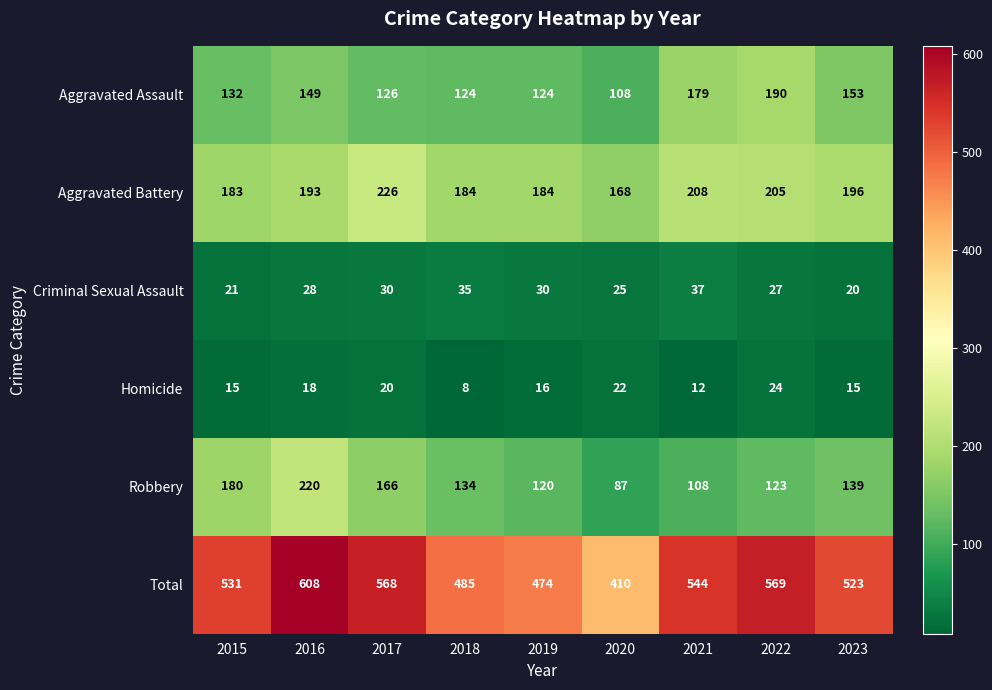

What is the difference between the second highest and second lowest values in the Criminal Sexual Assault series?

14